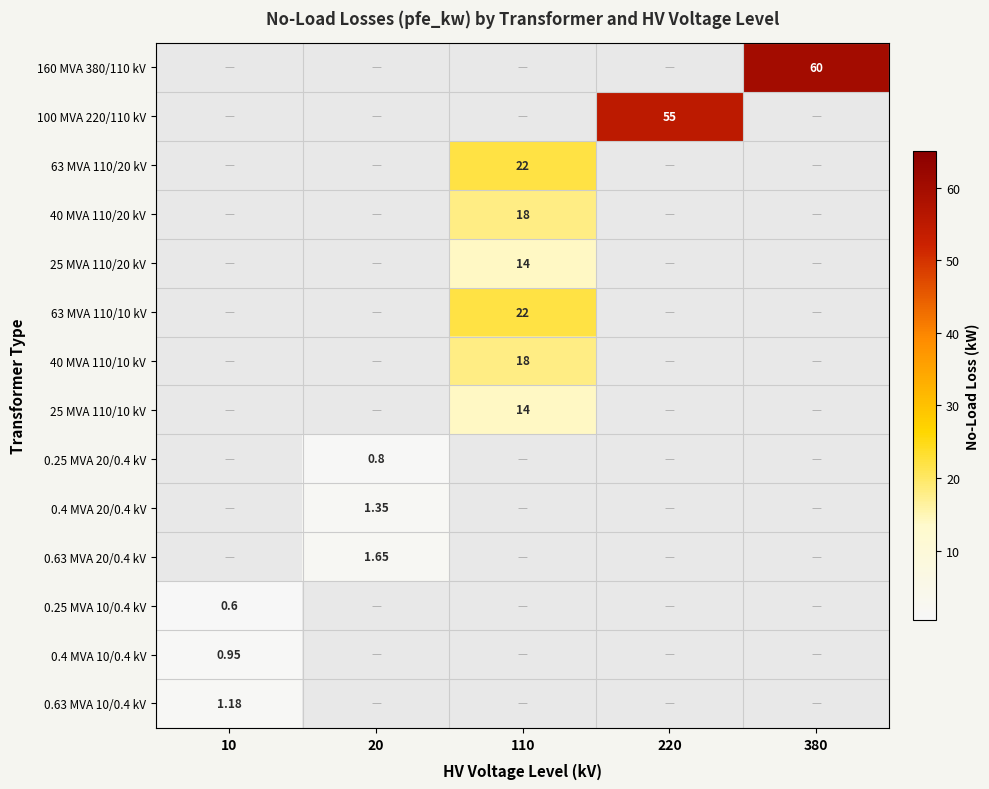

What is the sum of all 25 MVA 110/20 kV values?

14.0